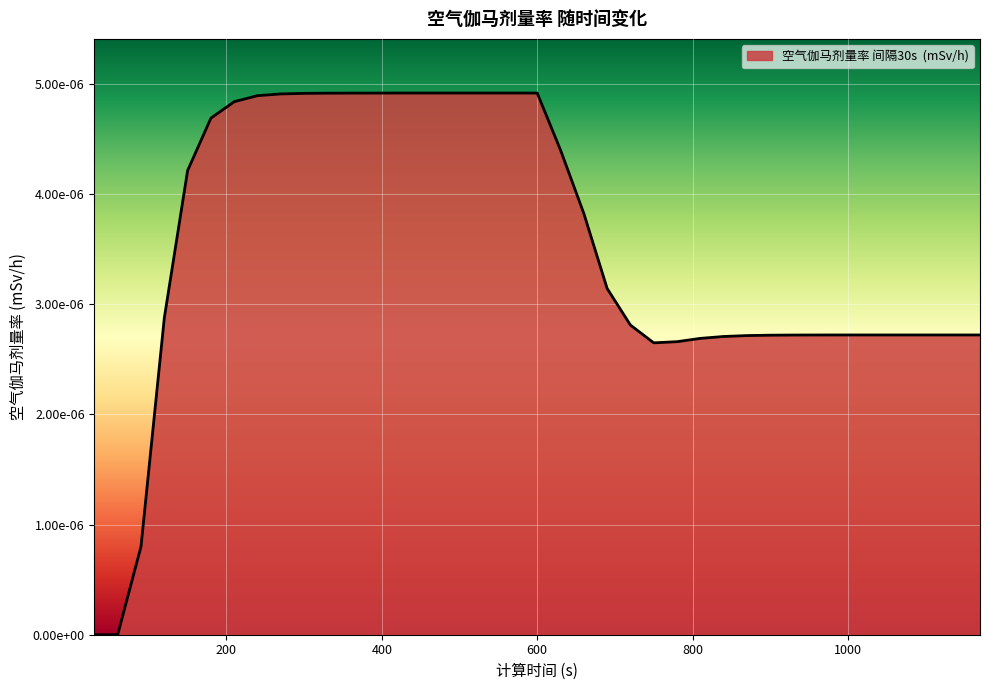

Where is the data nearest to the value 0?

30